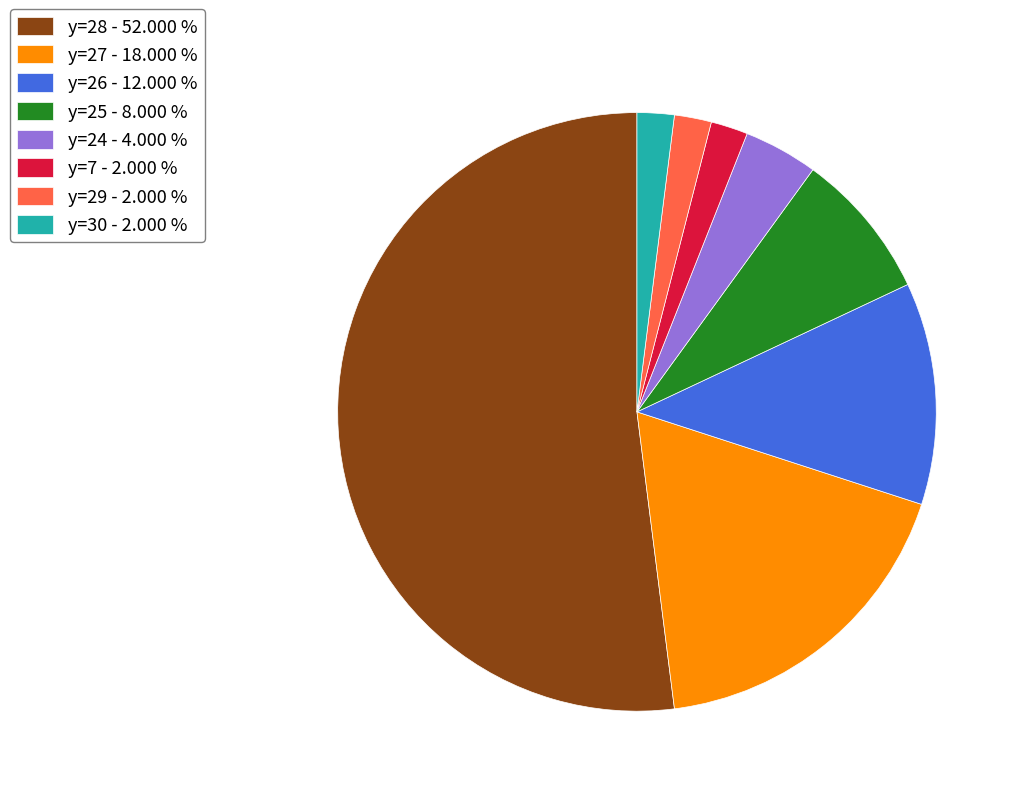

Which slice represents more than half of the pie?

y=28 - 52.000 %